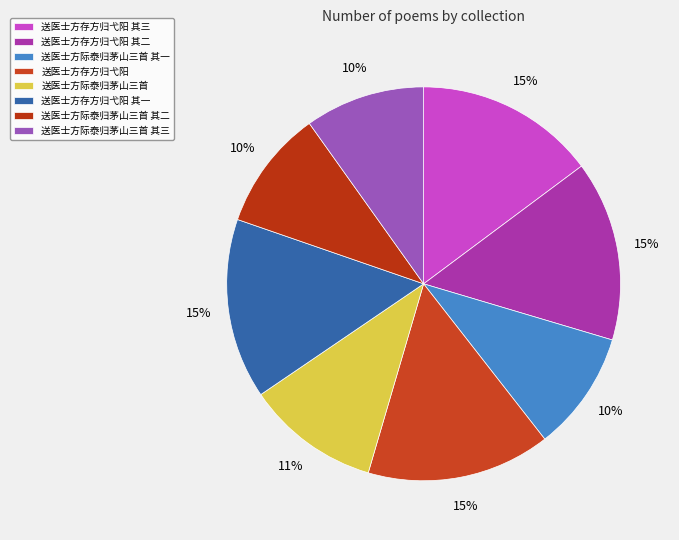

Approximately how many times larger is the value at 送医士方际泰归茅山三首 compared to 送医士方际泰归茅山三首 其一?

1.1